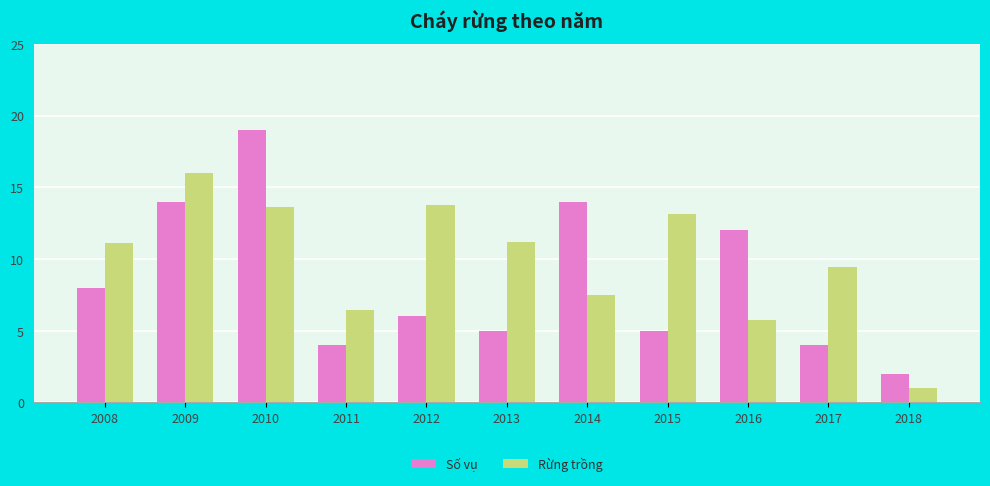

At which category is the sum across all series the highest?

2010